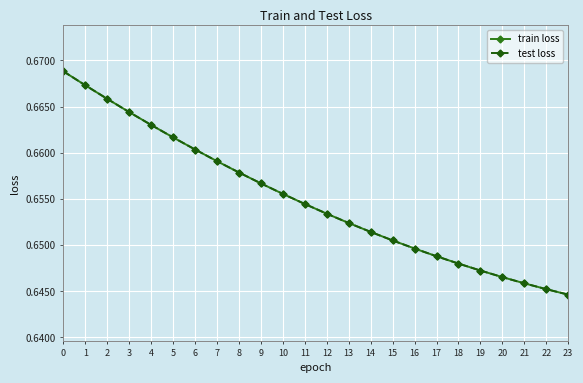

Between 5 and 9, which series saw the biggest shift?

train loss